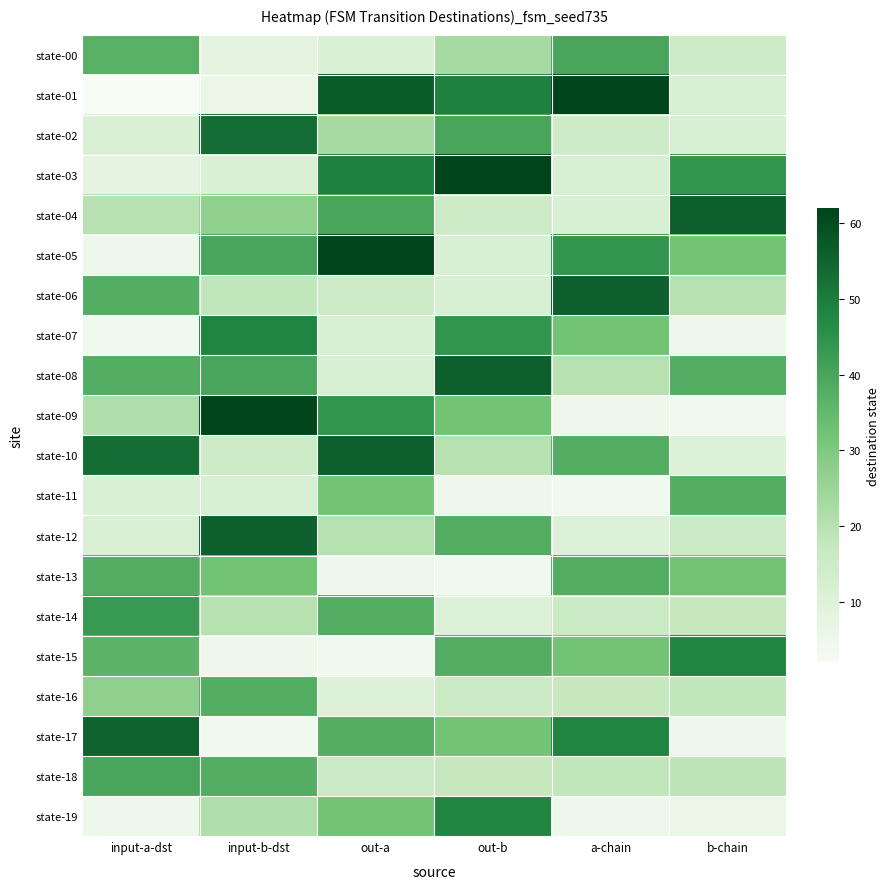

At which category is the sum across all series the highest?

out-a